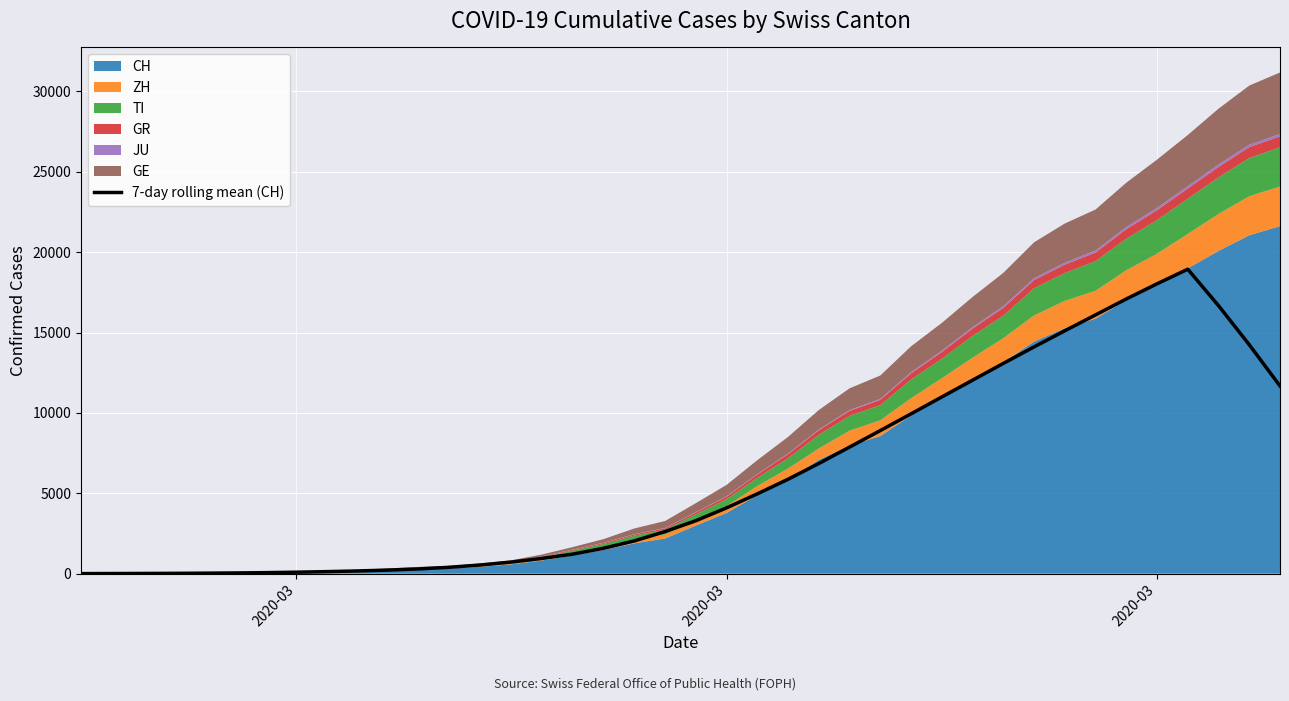

True or false: there are more than 0 points higher than both neighbors.

True